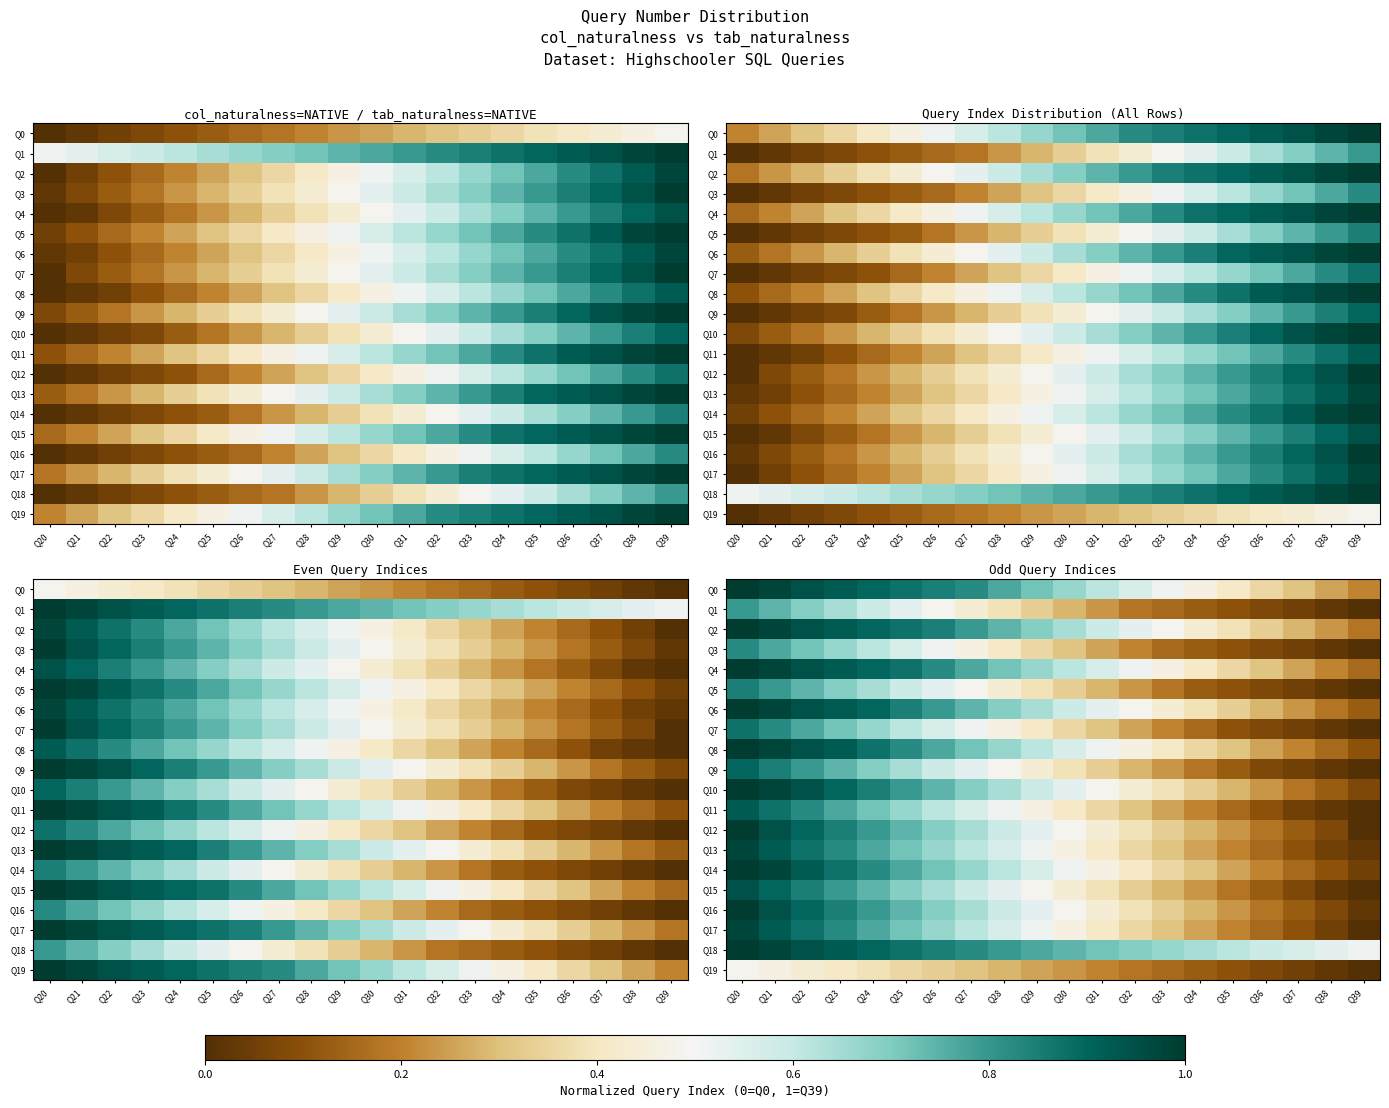

Read the Q11 value at Q25.

0.7